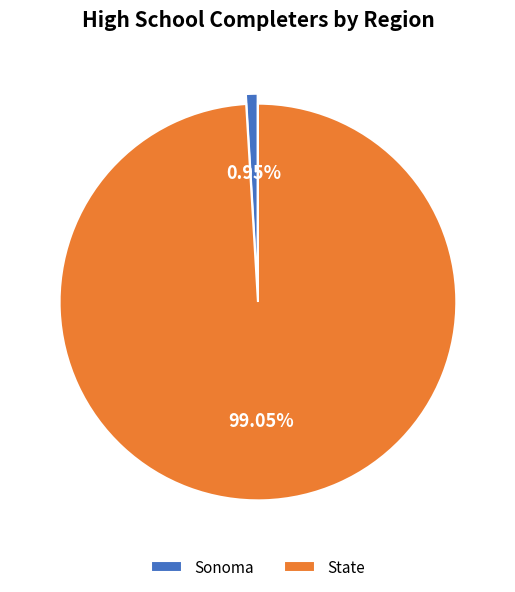

To the nearest percent, what portion does State represent?

99%